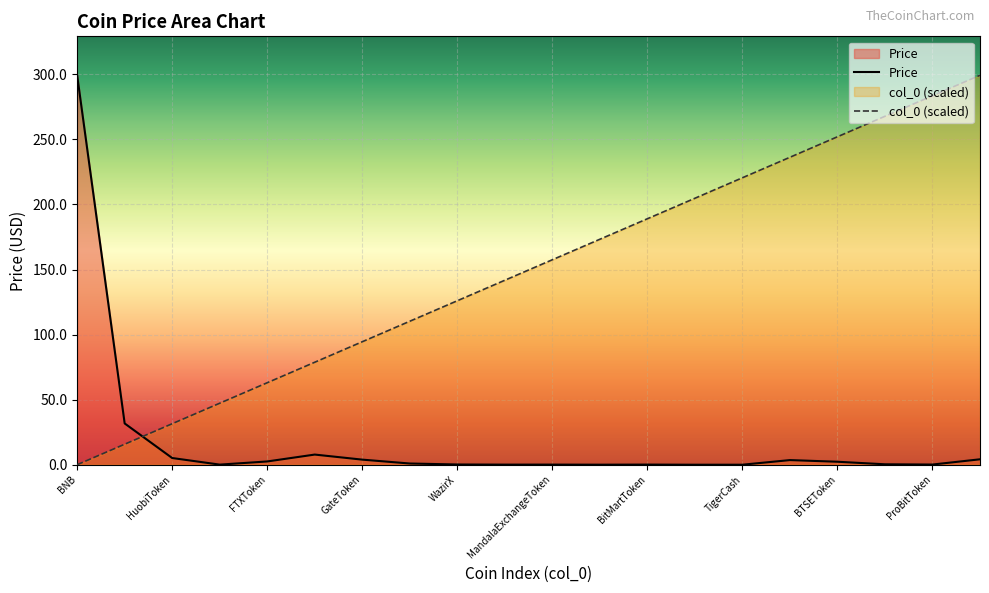

Does the chart display data point markers on the line(s)?

No